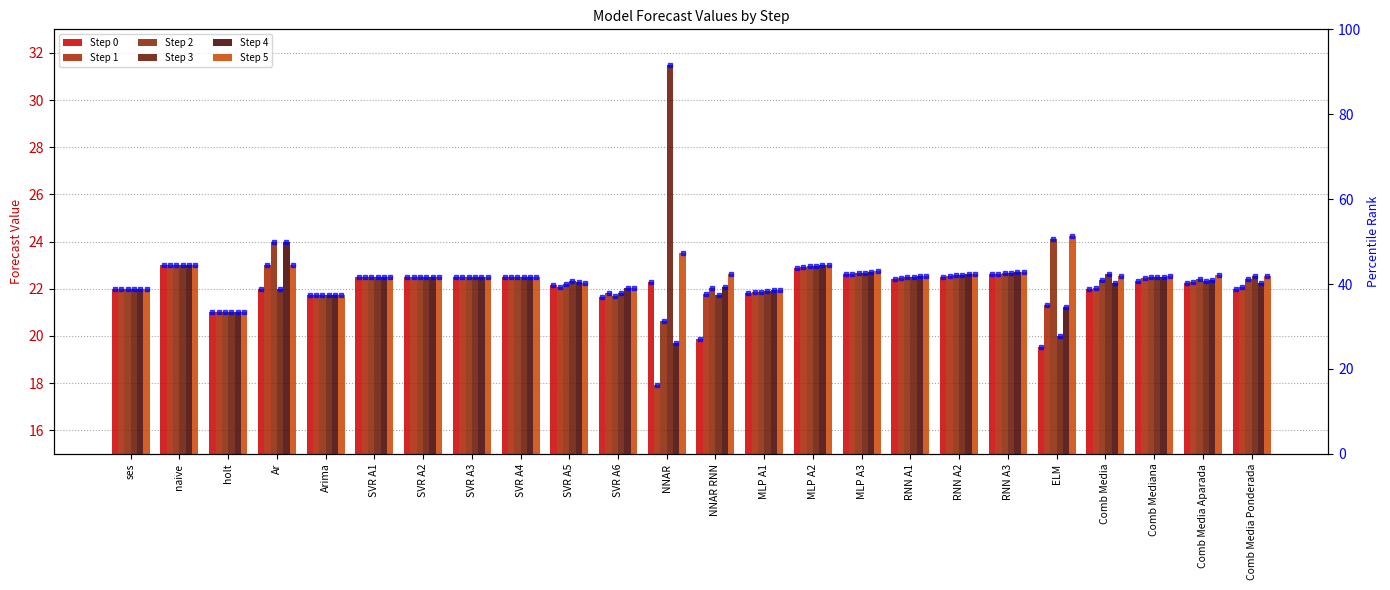

What is the total value across all series at NNAR RNN?

130.1